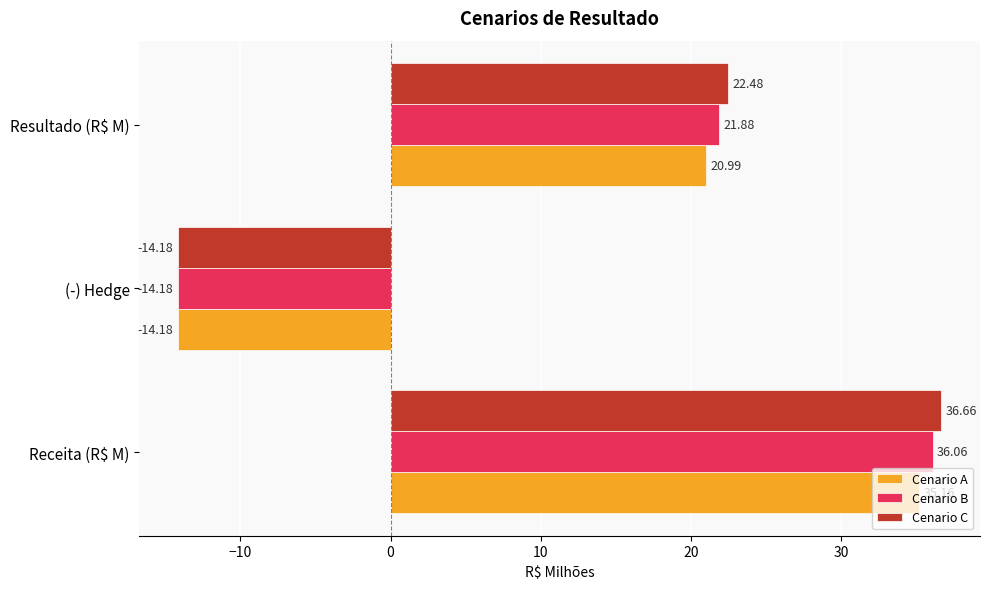

List the series in order of their peak value, highest first.

Cenario C, Cenario B, Cenario A